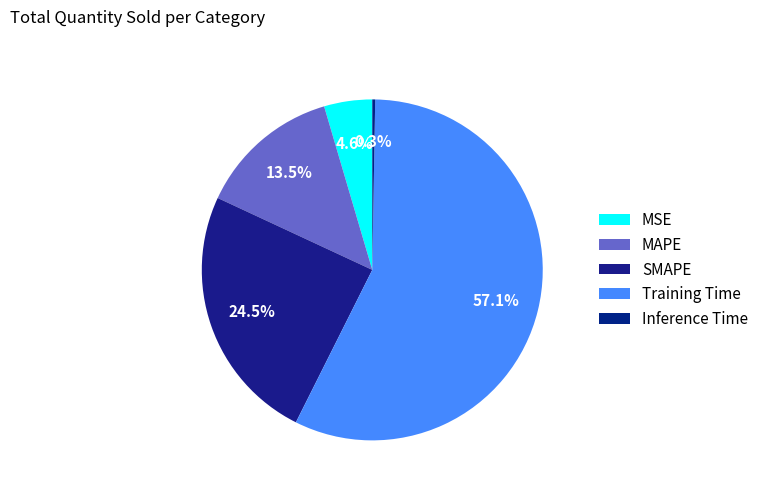

How many slices are in this pie chart?

5